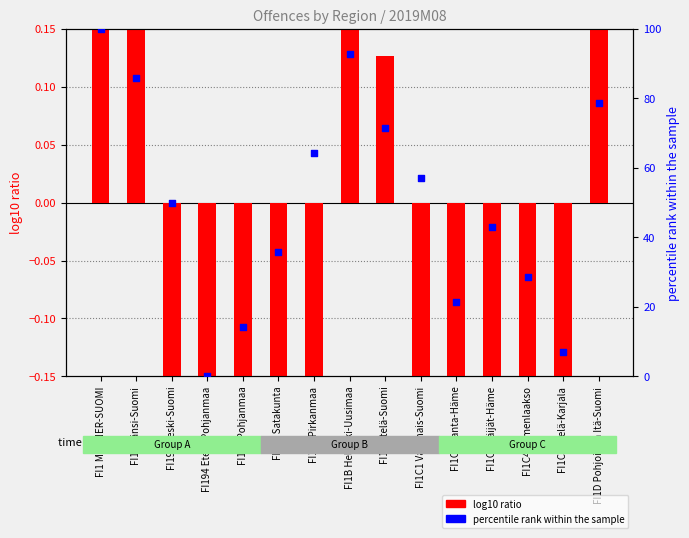

Which series reaches the minimum Y coordinate?

log10 ratio